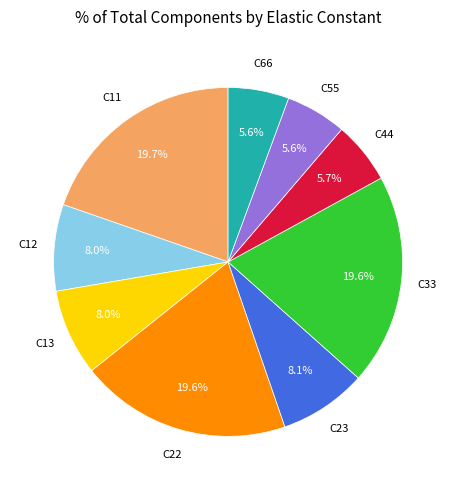

Does any single category account for the majority?

No